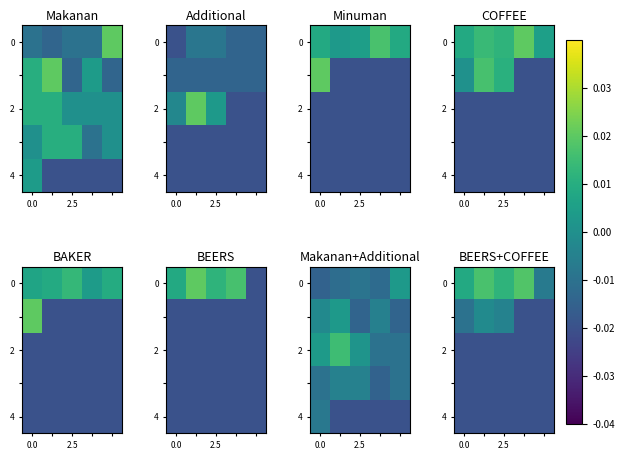

At how many categories does at least one series exceed 0?

4